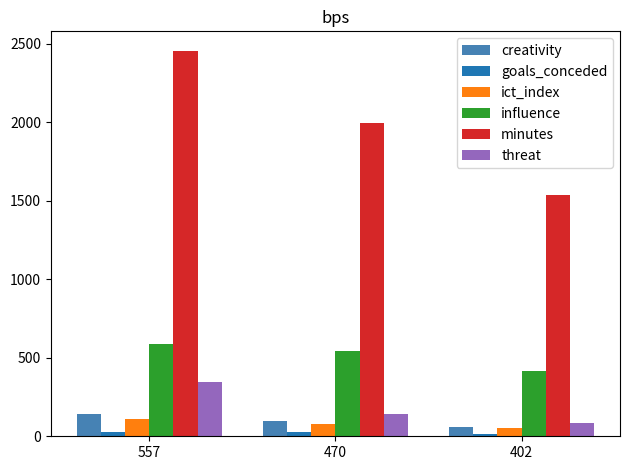

What is the greatest value displayed?

2457.0